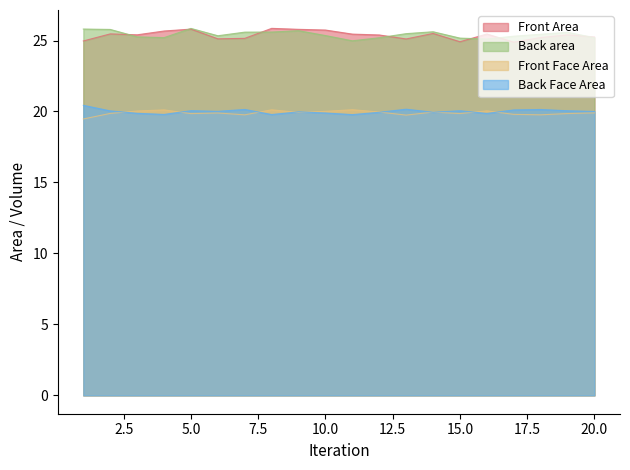

What is the value of the Back Face Area point at the 16th from the left?

19.9